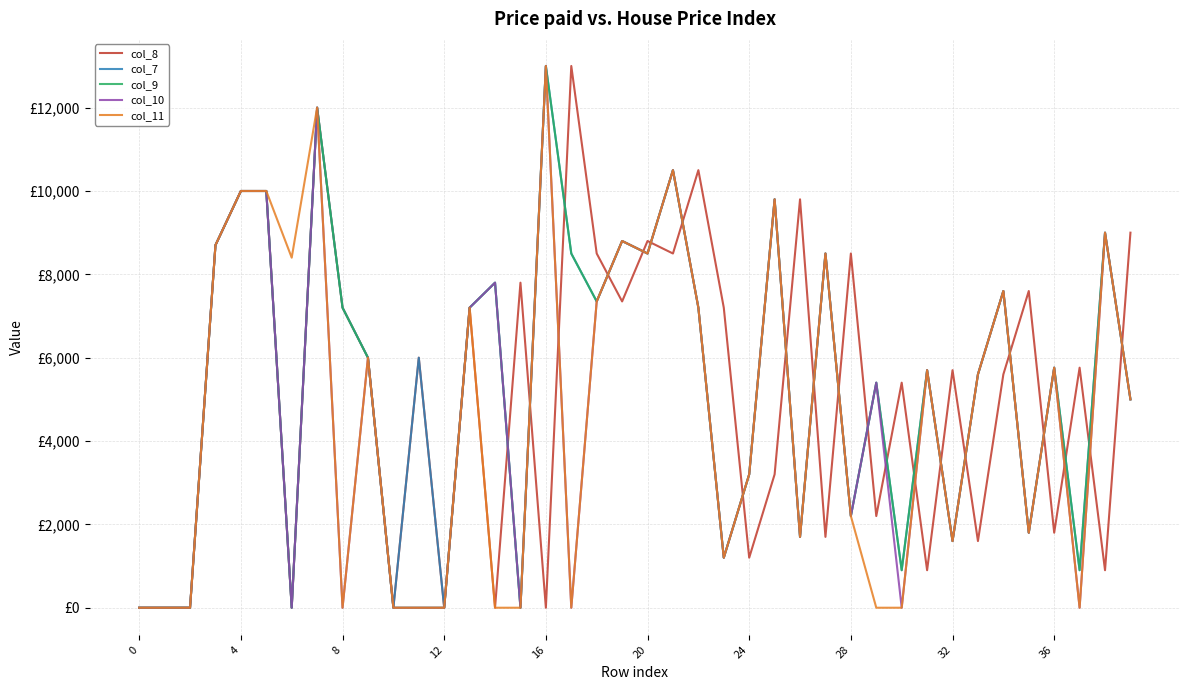

Does the chart display data point markers on the line(s)?

No